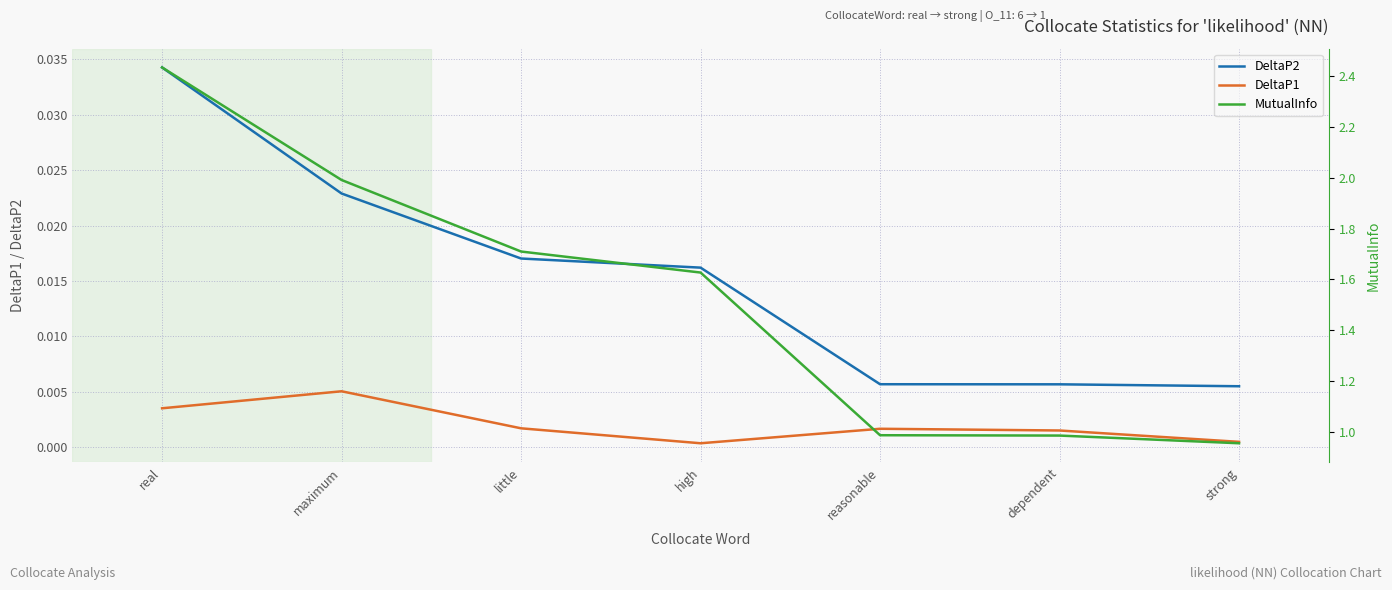

True or false: DeltaP1 and DeltaP2 cross at least once.

False